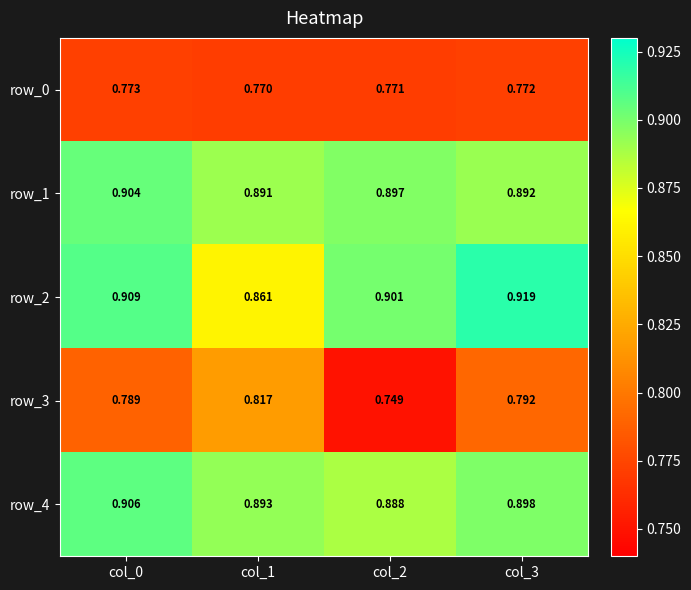

Which series has the widest spread of values?

row_3